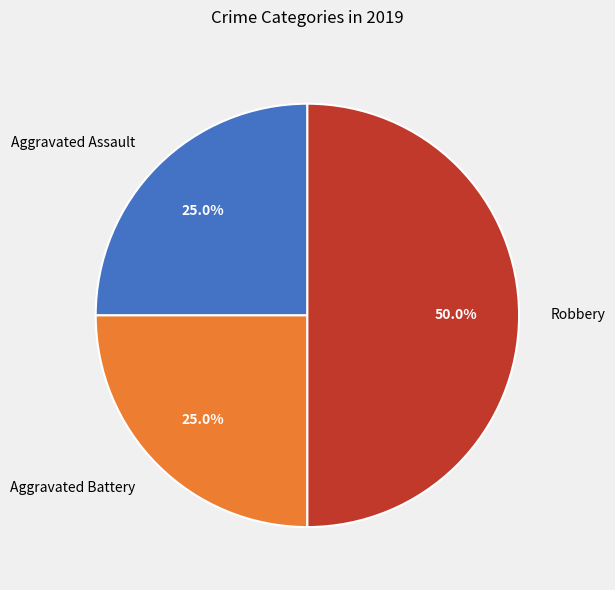

What percentage is the Aggravated Battery slice, to the nearest percent?

25%